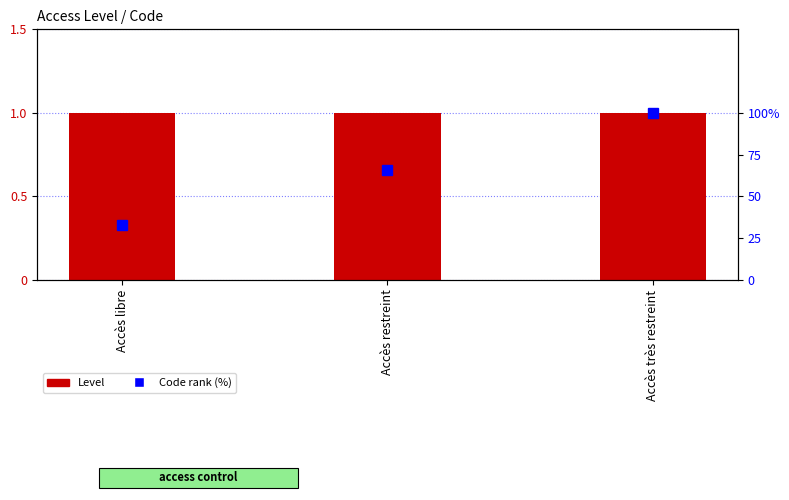

At which label is Code rank (%) closest to 66?

Accès restreint